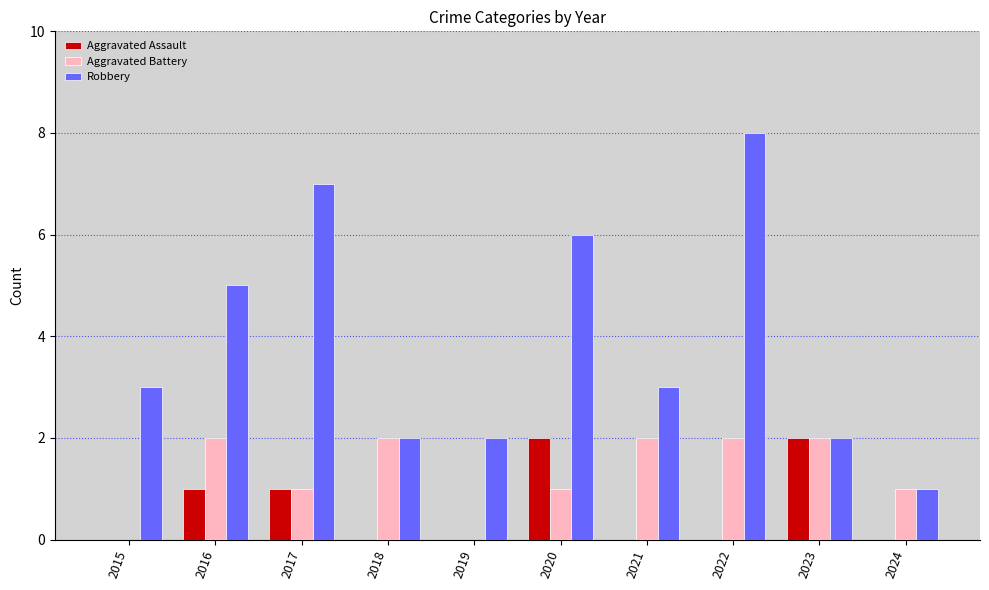

How many groups of bars are there?

10